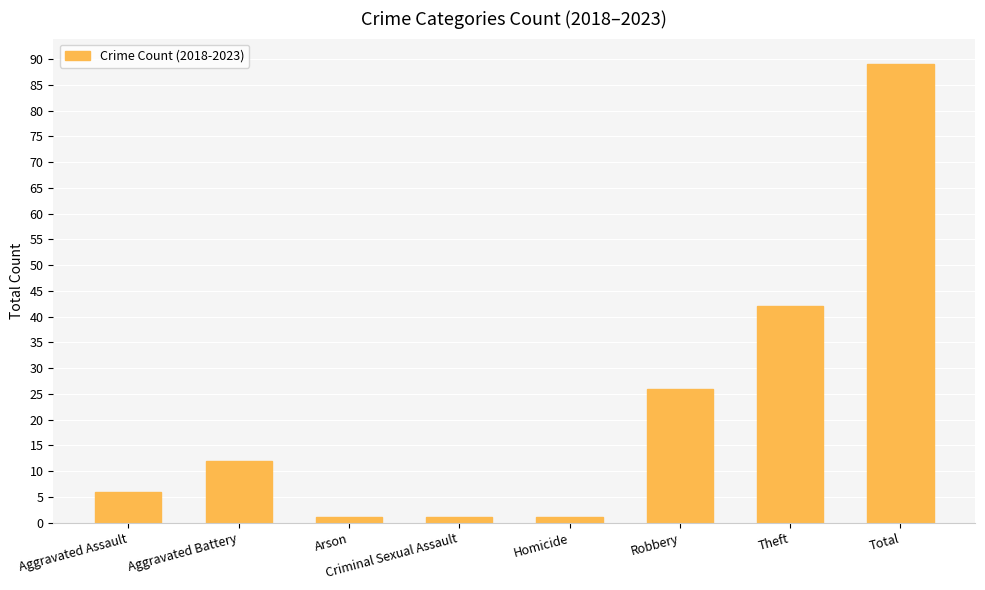

At which label is the value closest to 45?

Theft